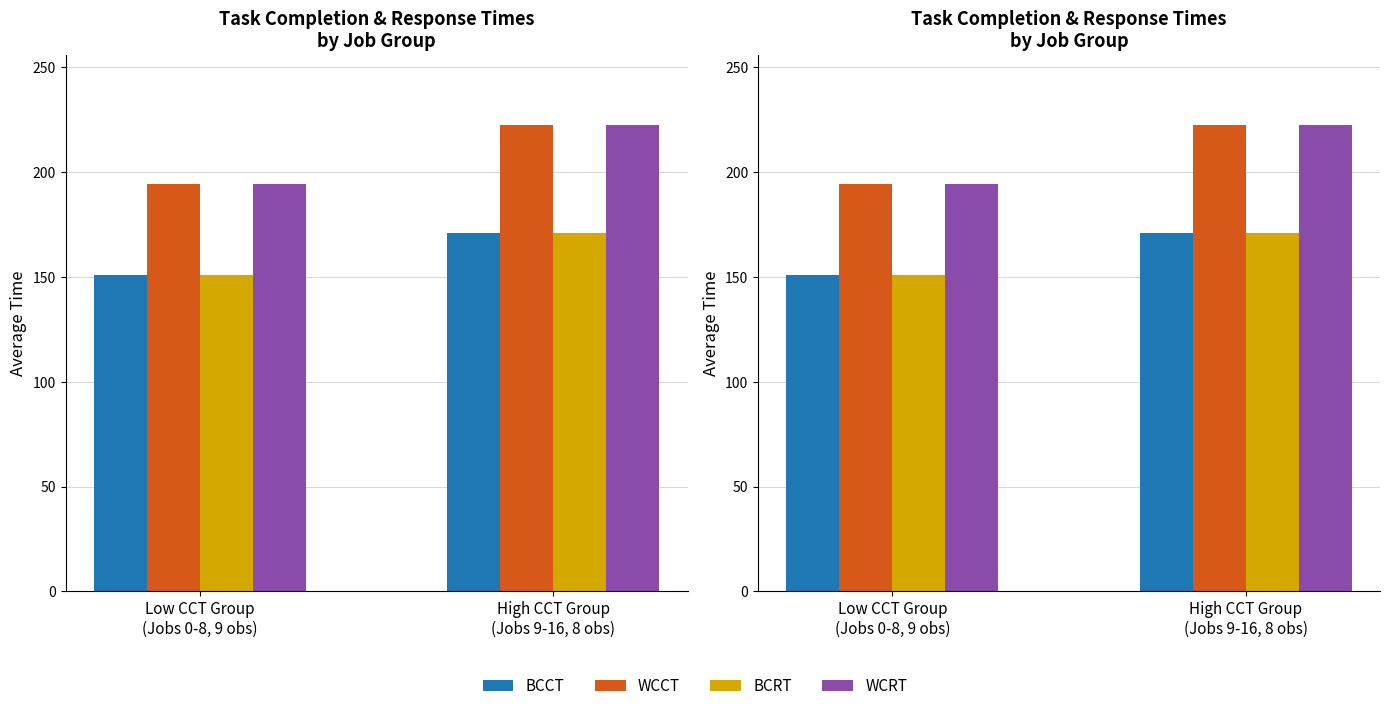

What is the difference between the BCCT values at Low CCT Group
(Jobs 0-8, 9 obs) and High CCT Group
(Jobs 9-16, 8 obs)?

19.6